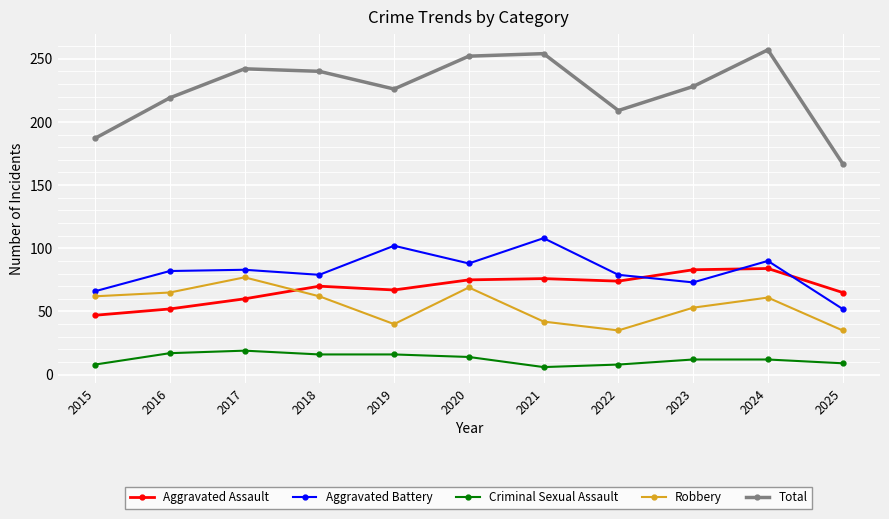

Between 2019 and 2023, which series saw the biggest shift?

Aggravated Battery